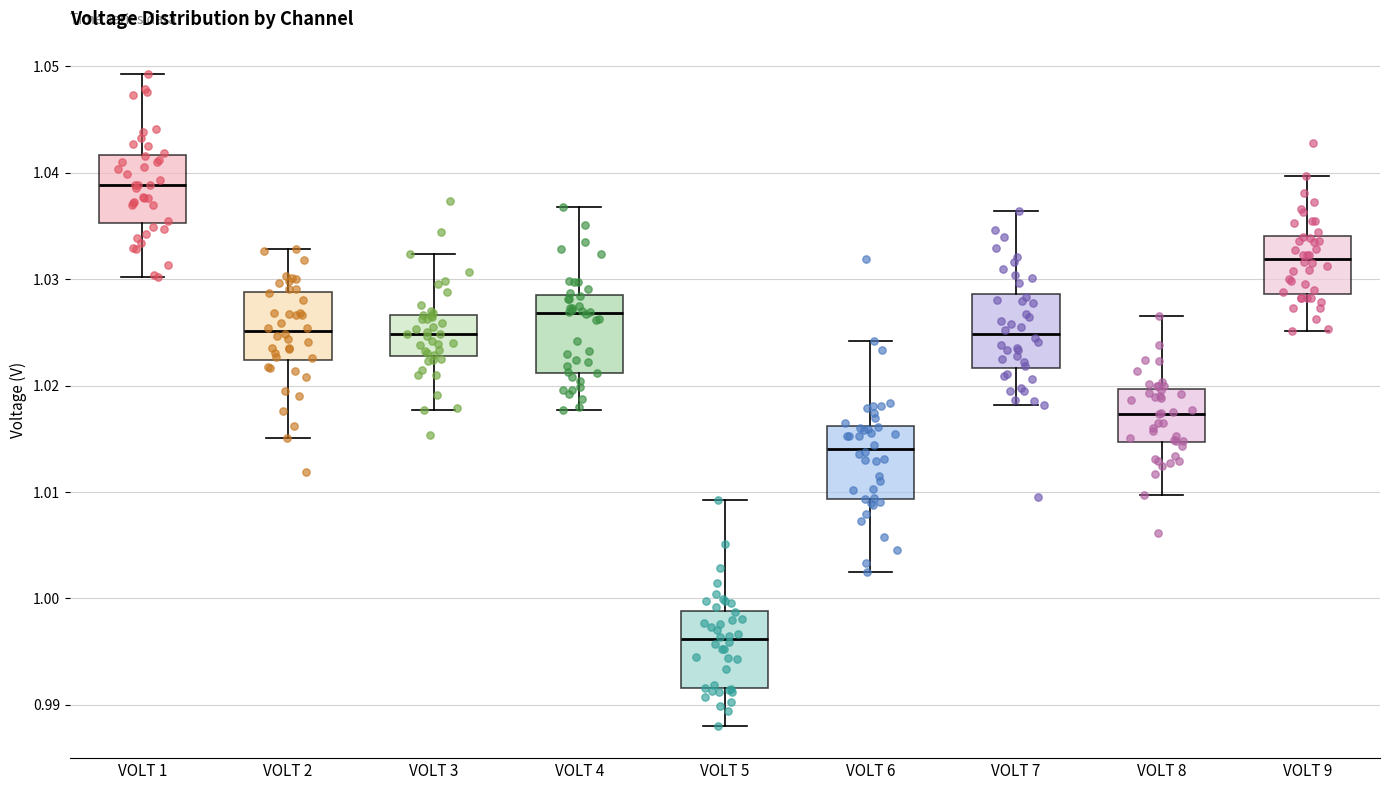

Where is the lower edge of the box for VOLT 7 on the y-axis? The values are not printed on the chart, so give them approximately, as read against the axis.

1.022